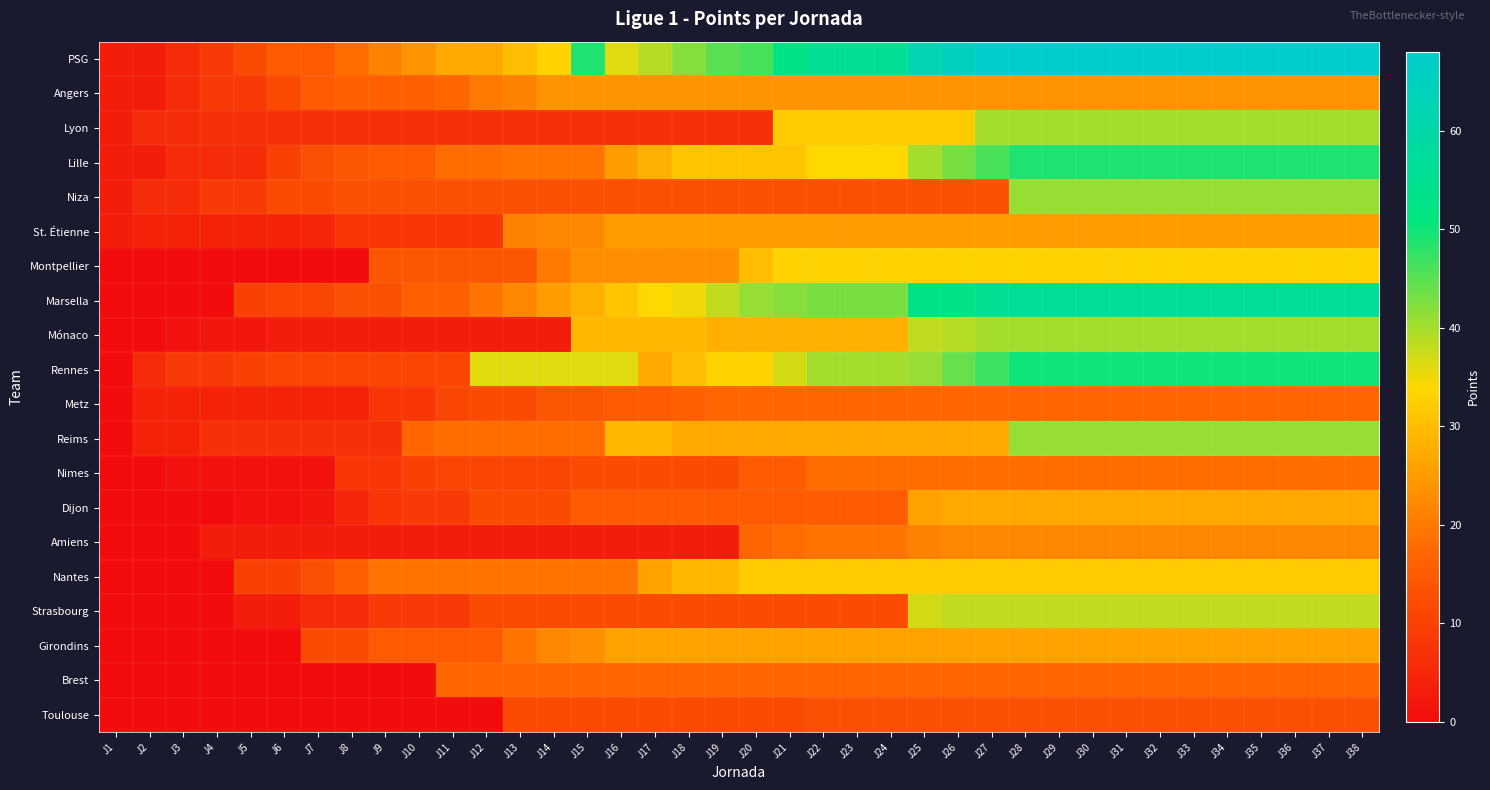

At how many categories does at least one series exceed 27?

27